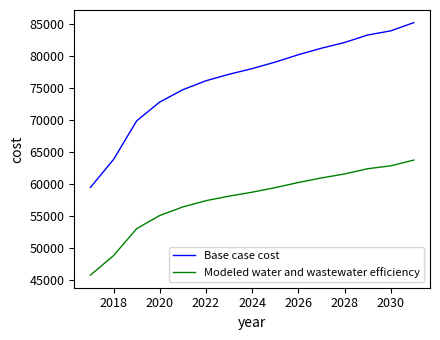

What is the difference between the second highest and second lowest values in the Base case cost series?

20080.4